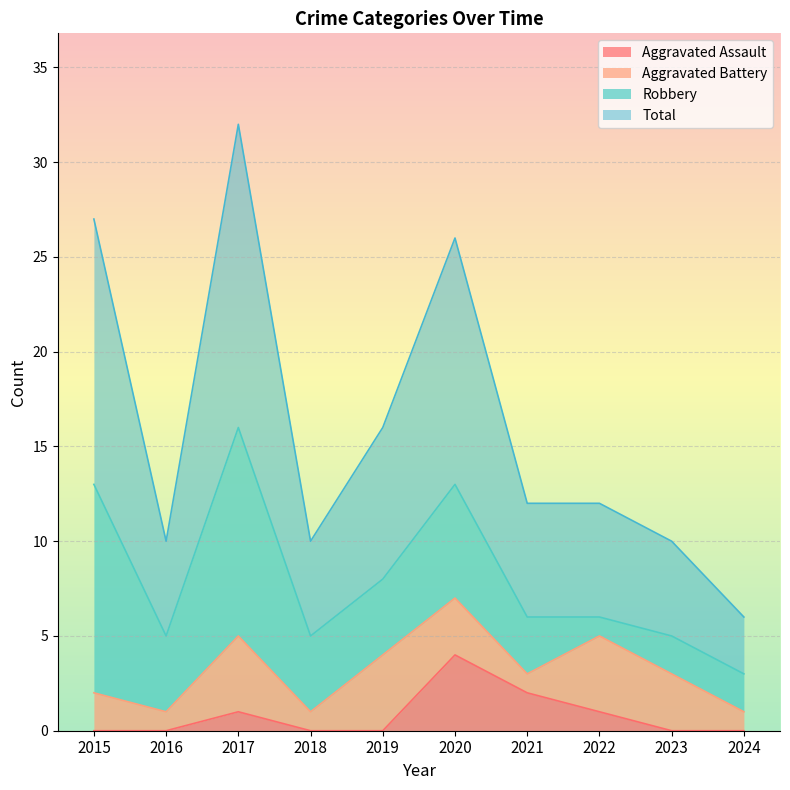

How many values in the Aggravated Assault series exceed 0?

4